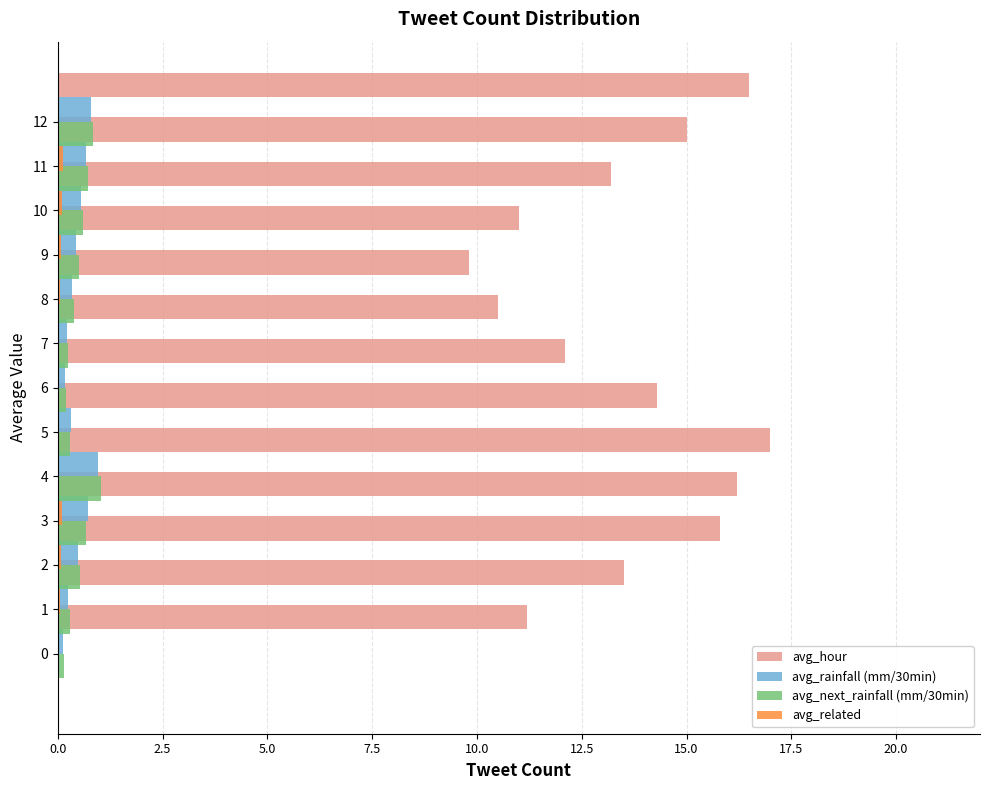

Rank the series by their maximum value, from lowest to highest.

avg_related, avg_rainfall (mm/30min), avg_next_rainfall (mm/30min), avg_hour